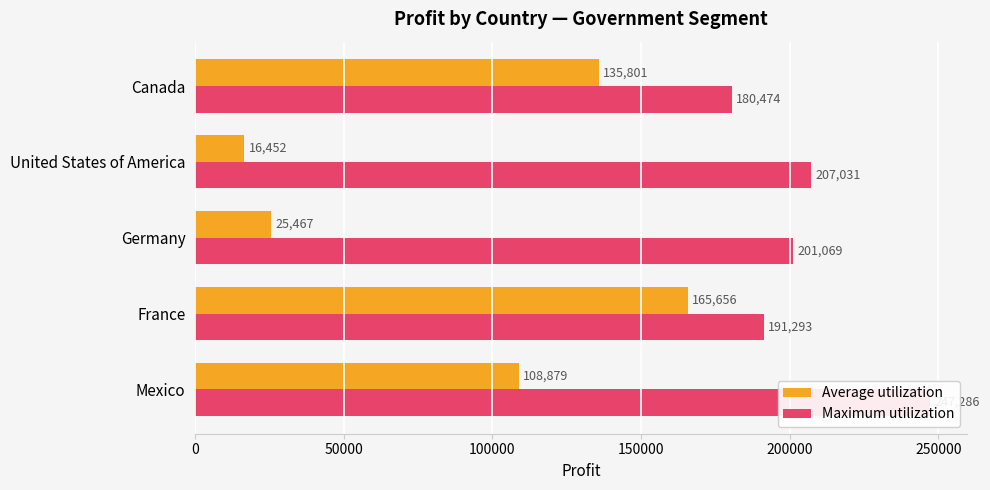

Reading right to left, what are all the values shown in this chart?

Average utilization: 135801	16452	25467	165656	108879
Maximum utilization: 180474	207031	201069	191293	247286